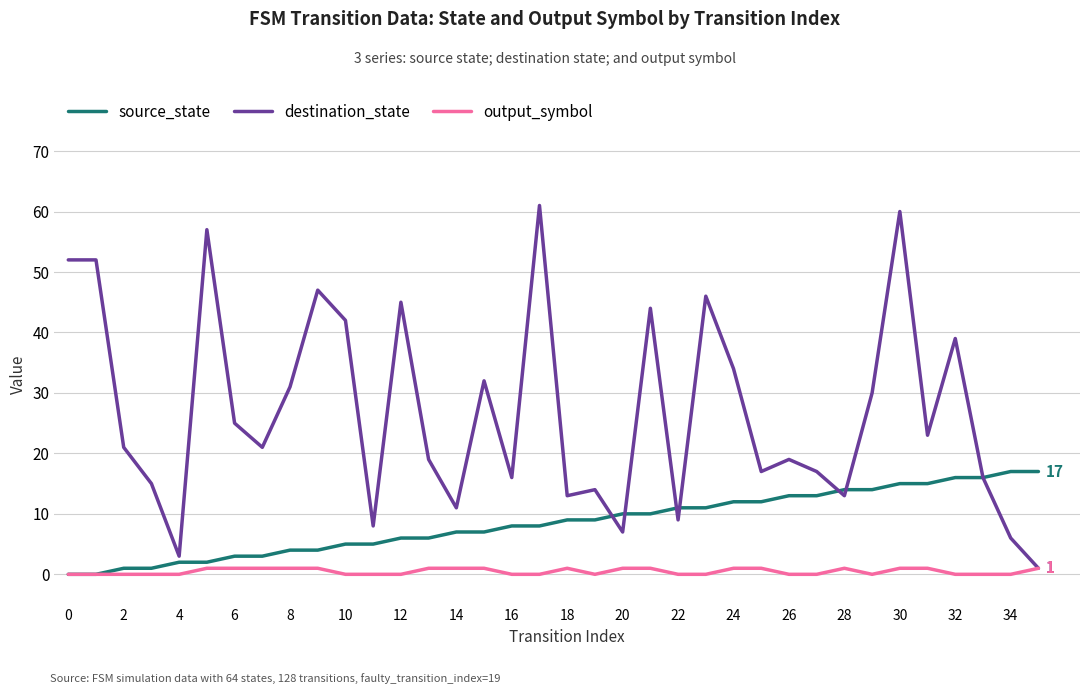

True or false: source_state and destination_state intersect in this chart.

True